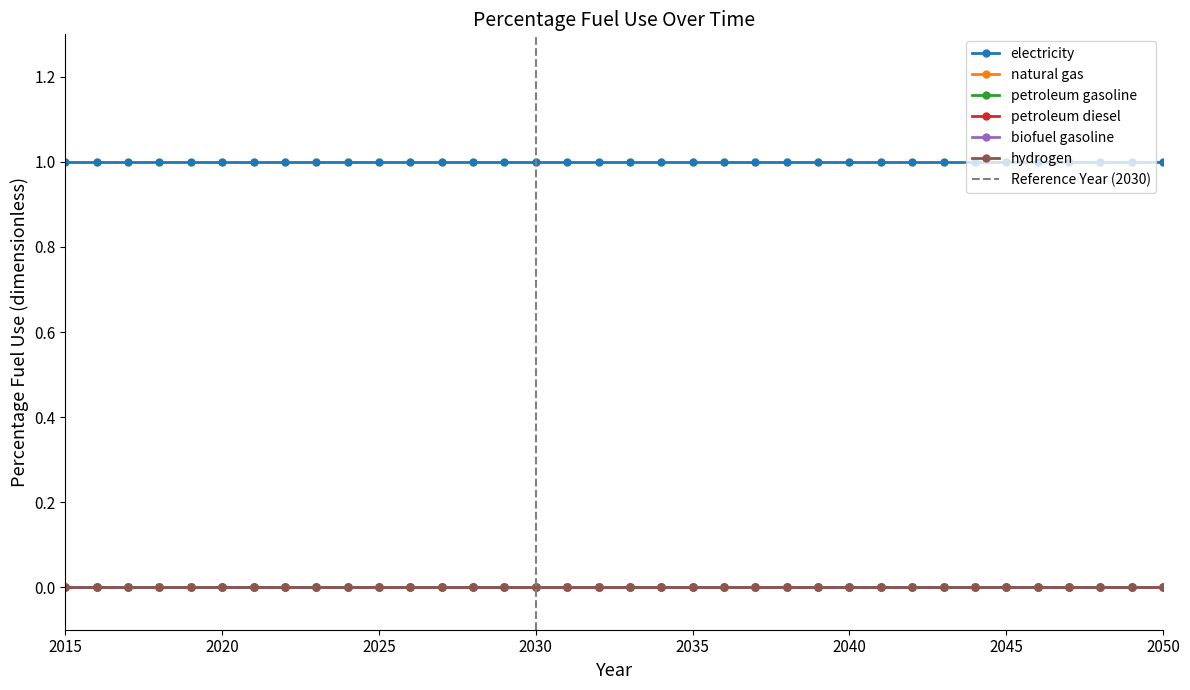

Does the chart display data point markers on the line(s)?

Yes